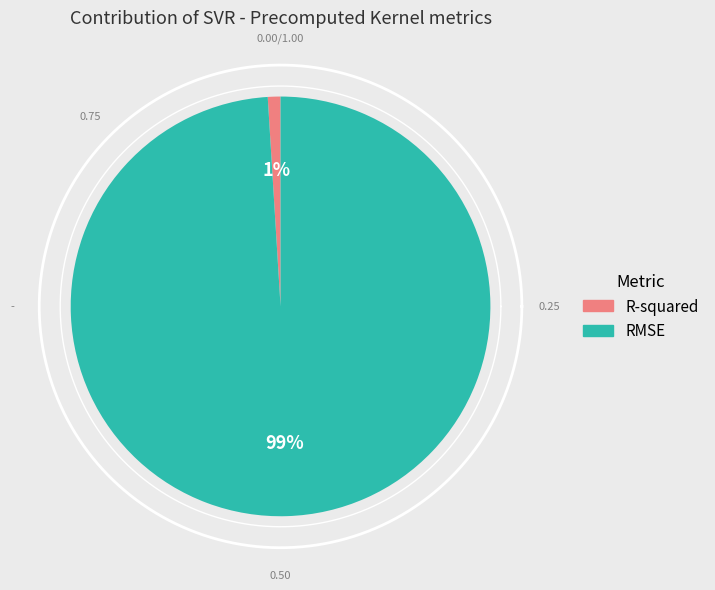

To the nearest percent, what portion does RMSE represent?

99%